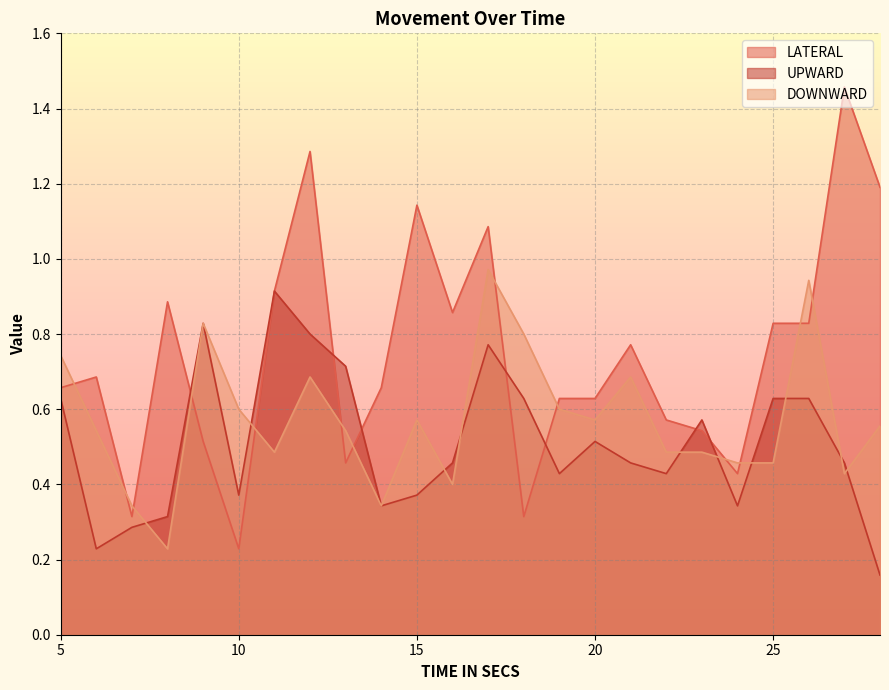

What is the value of the LATERAL point at the 9th from the left?

0.5